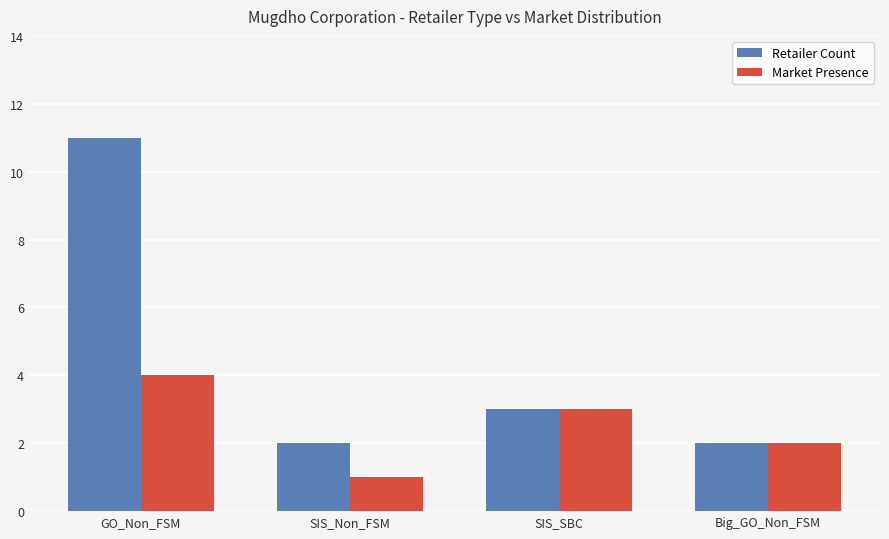

How many bars are there in total?

8